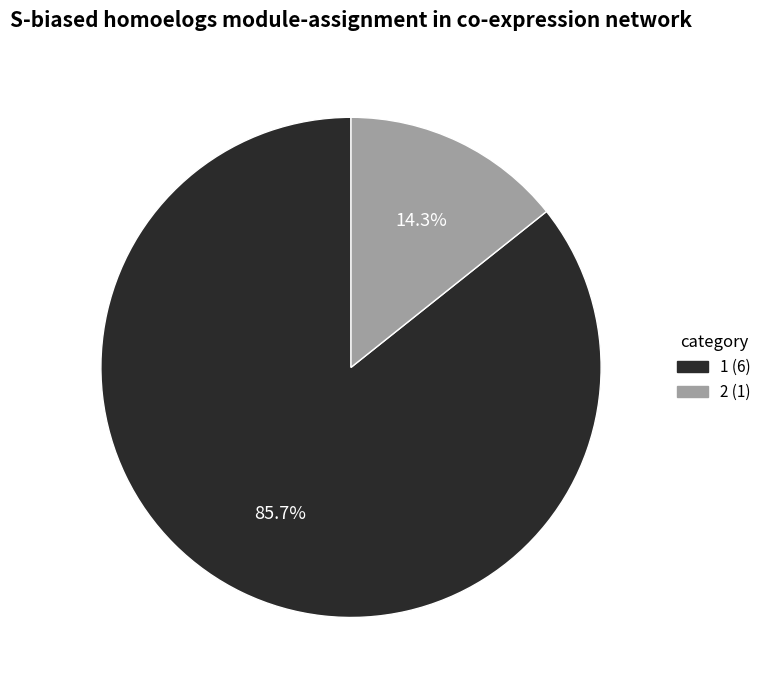

True or false: 1 accounts for 86% of the total.

True